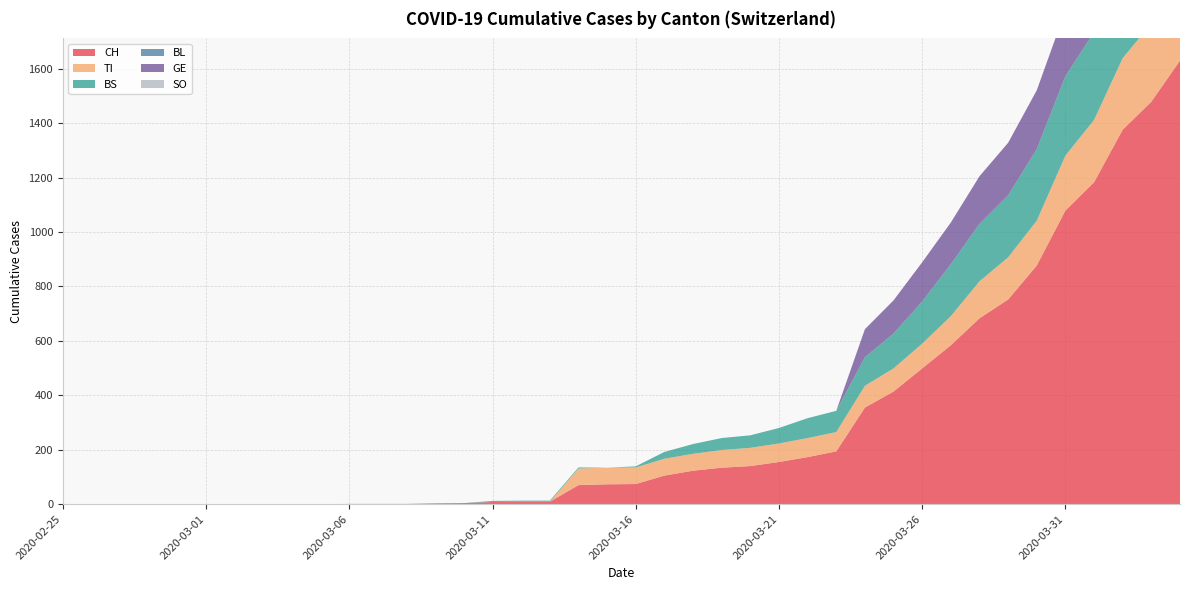

Reading left to right, transcribe all the data shown in this chart.

CH: 2020-02-25=0	2020-02-26=0	2020-02-27=0	2020-02-28=0	2020-02-29=0	2020-03-01=0	2020-03-02=0	2020-03-03=0	2020-03-04=0	2020-03-05=0	2020-03-06=1	2020-03-07=1	2020-03-08=1	2020-03-09=3	2020-03-10=4	2020-03-11=8	2020-03-12=9	2020-03-13=9	2020-03-14=70	2020-03-15=73	2020-03-16=74	2020-03-17=105	2020-03-18=123	2020-03-19=134	2020-03-20=140	2020-03-21=155	2020-03-22=173	2020-03-23=194	2020-03-24=355	2020-03-25=414	2020-03-26=499	2020-03-27=584	2020-03-28=683	2020-03-29=752	2020-03-30=877	2020-03-31=1079	2020-04-01=1183	2020-04-02=1376	2020-04-03=1479	2020-04-04=1630
TI: 2020-02-25=0	2020-02-26=0	2020-02-27=0	2020-02-28=0	2020-02-29=0	2020-03-01=0	2020-03-02=0	2020-03-03=0	2020-03-04=0	2020-03-05=0	2020-03-06=0	2020-03-07=0	2020-03-08=0	2020-03-09=0	2020-03-10=0	2020-03-11=0	2020-03-12=0	2020-03-13=0	2020-03-14=61	2020-03-15=61	2020-03-16=61	2020-03-17=62	2020-03-18=62	2020-03-19=65	2020-03-20=67	2020-03-21=68	2020-03-22=70	2020-03-23=71	2020-03-24=80	2020-03-25=85	2020-03-26=91	2020-03-27=107	2020-03-28=136	2020-03-29=155	2020-03-30=165	2020-03-31=202	2020-04-01=229	2020-04-02=263	2020-04-03=287	2020-04-04=314
BS: 2020-02-25=0	2020-02-26=0	2020-02-27=0	2020-02-28=0	2020-02-29=0	2020-03-01=0	2020-03-02=0	2020-03-03=0	2020-03-04=0	2020-03-05=0	2020-03-06=0	2020-03-07=0	2020-03-08=0	2020-03-09=0	2020-03-10=0	2020-03-11=4	2020-03-12=4	2020-03-13=4	2020-03-14=4	2020-03-15=0	2020-03-16=4	2020-03-17=25	2020-03-18=36	2020-03-19=44	2020-03-20=46	2020-03-21=57	2020-03-22=73	2020-03-23=78	2020-03-24=105	2020-03-25=128	2020-03-26=155	2020-03-27=191	2020-03-28=211	2020-03-29=228	2020-03-30=263	2020-03-31=292	2020-04-01=323	2020-04-02=350	2020-04-03=397	2020-04-04=434
BL: 2020-02-25=0	2020-02-26=0	2020-02-27=0	2020-02-28=0	2020-02-29=0	2020-03-01=0	2020-03-02=0	2020-03-03=0	2020-03-04=0	2020-03-05=0	2020-03-06=0	2020-03-07=0	2020-03-08=0	2020-03-09=0	2020-03-10=0	2020-03-11=0	2020-03-12=0	2020-03-13=0	2020-03-14=0	2020-03-15=0	2020-03-16=0	2020-03-17=0	2020-03-18=0	2020-03-19=0	2020-03-20=0	2020-03-21=0	2020-03-22=0	2020-03-23=0	2020-03-24=0	2020-03-25=0	2020-03-26=0	2020-03-27=0	2020-03-28=0	2020-03-29=0	2020-03-30=0	2020-03-31=0	2020-04-01=0	2020-04-02=0	2020-04-03=0	2020-04-04=0
GE: 2020-02-25=0	2020-02-26=0	2020-02-27=0	2020-02-28=0	2020-02-29=0	2020-03-01=0	2020-03-02=0	2020-03-03=0	2020-03-04=0	2020-03-05=0	2020-03-06=0	2020-03-07=0	2020-03-08=0	2020-03-09=0	2020-03-10=0	2020-03-11=0	2020-03-12=0	2020-03-13=0	2020-03-14=0	2020-03-15=0	2020-03-16=0	2020-03-17=0	2020-03-18=0	2020-03-19=0	2020-03-20=0	2020-03-21=0	2020-03-22=0	2020-03-23=0	2020-03-24=103	2020-03-25=122	2020-03-26=144	2020-03-27=153	2020-03-28=175	2020-03-29=193	2020-03-30=216	2020-03-31=241	2020-04-01=260	2020-04-02=283	2020-04-03=284	2020-04-04=305
SO: 2020-02-25=0	2020-02-26=0	2020-02-27=0	2020-02-28=0	2020-02-29=0	2020-03-01=0	2020-03-02=0	2020-03-03=0	2020-03-04=0	2020-03-05=0	2020-03-06=0	2020-03-07=0	2020-03-08=0	2020-03-09=0	2020-03-10=0	2020-03-11=0	2020-03-12=0	2020-03-13=0	2020-03-14=0	2020-03-15=0	2020-03-16=0	2020-03-17=0	2020-03-18=0	2020-03-19=0	2020-03-20=0	2020-03-21=0	2020-03-22=0	2020-03-23=0	2020-03-24=0	2020-03-25=0	2020-03-26=0	2020-03-27=0	2020-03-28=0	2020-03-29=0	2020-03-30=0	2020-03-31=0	2020-04-01=0	2020-04-02=0	2020-04-03=0	2020-04-04=0